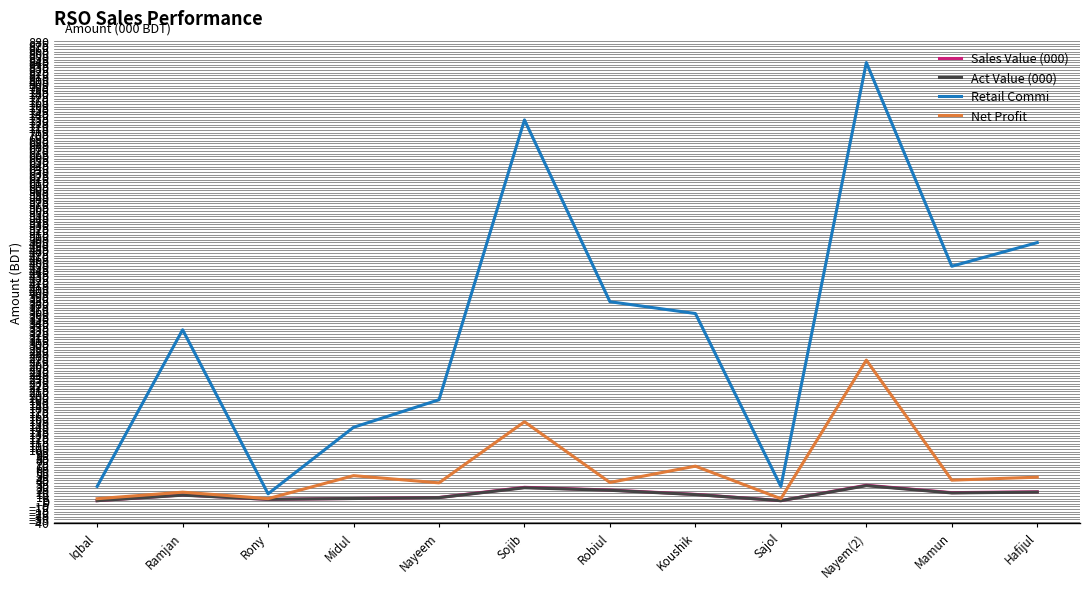

Which series has the widest spread of values?

Retail Commi